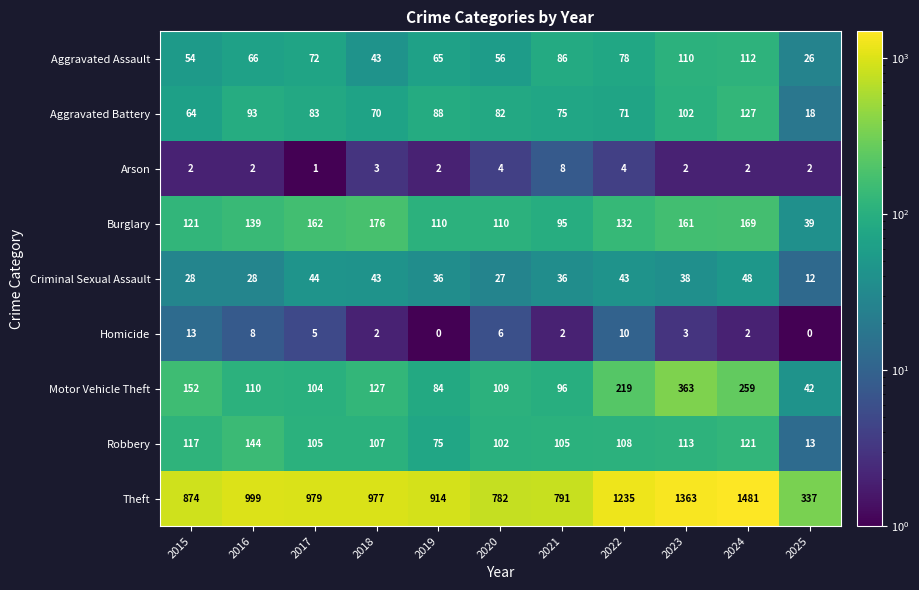

The Homicide series shows 3 at 2023. True or false?

True